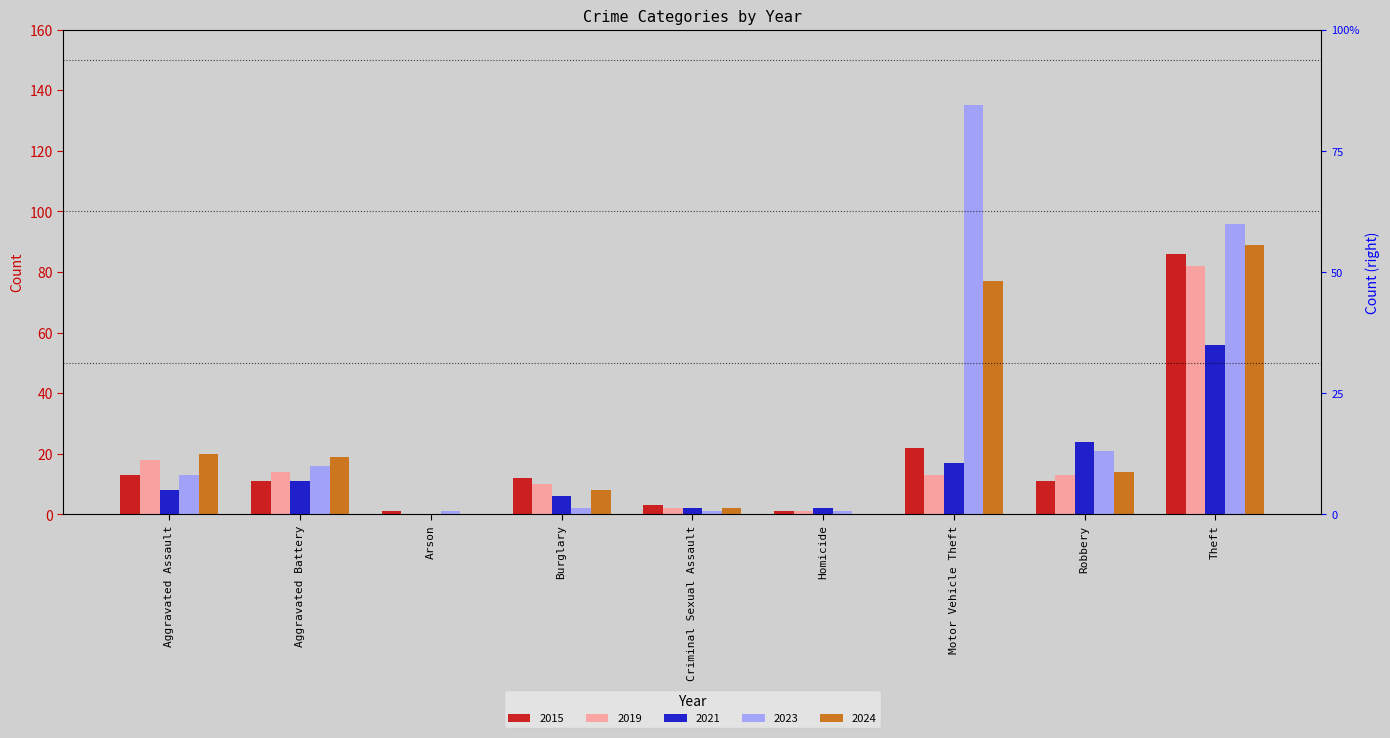

What is the difference between the maximum and minimum values in the 2019 series?

82